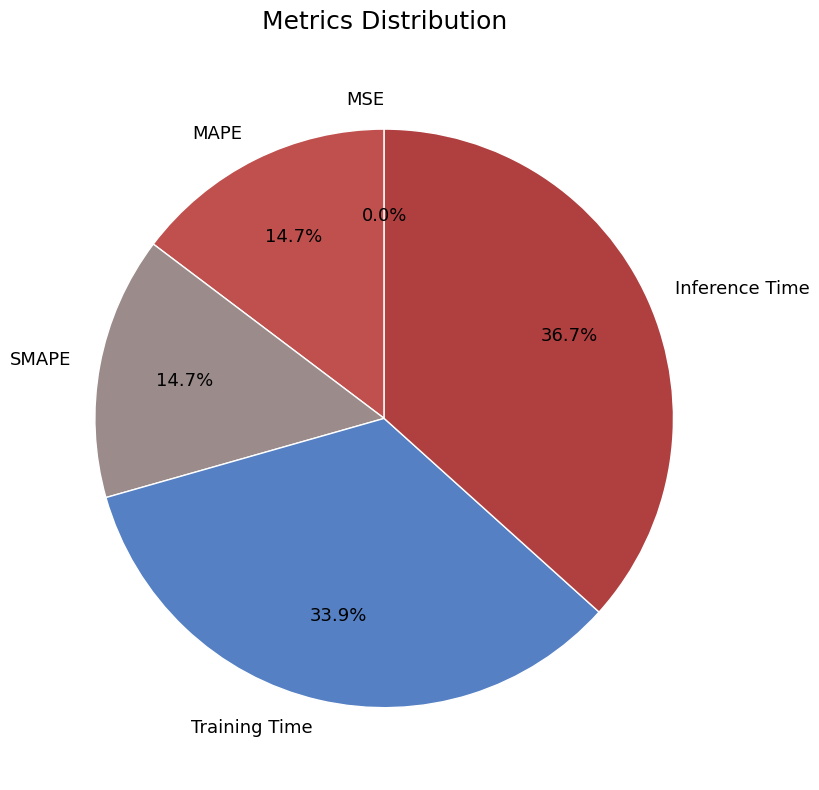

Is there any slice that represents more than half of the pie?

No